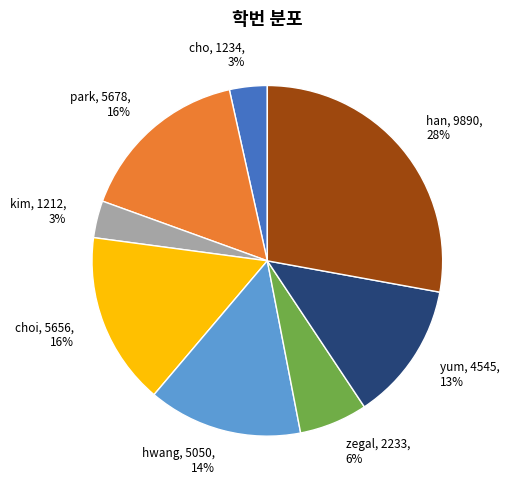

Between zegal, 2233, 6% and kim, 1212, 3%, which is larger?

zegal, 2233, 6%